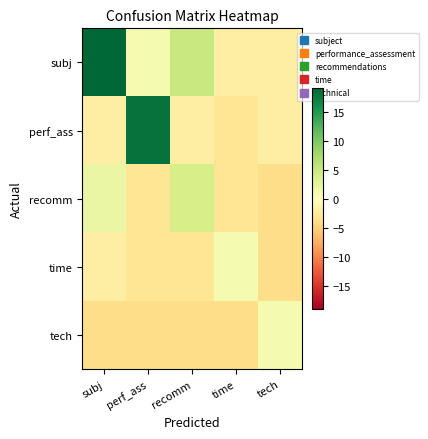

Reading left to right, list all the values displayed in this chart.

subj: subj=19	perf_ass=1	recomm=5	time=-2	tech=-2
perf_ass: subj=-2	perf_ass=18	recomm=-2	time=-3	tech=-2
recomm: subj=2	perf_ass=-3	recomm=4	time=-3	tech=-4
time: subj=-2	perf_ass=-3	recomm=-3	time=1	tech=-4
tech: subj=-4	perf_ass=-4	recomm=-4	time=-4	tech=1